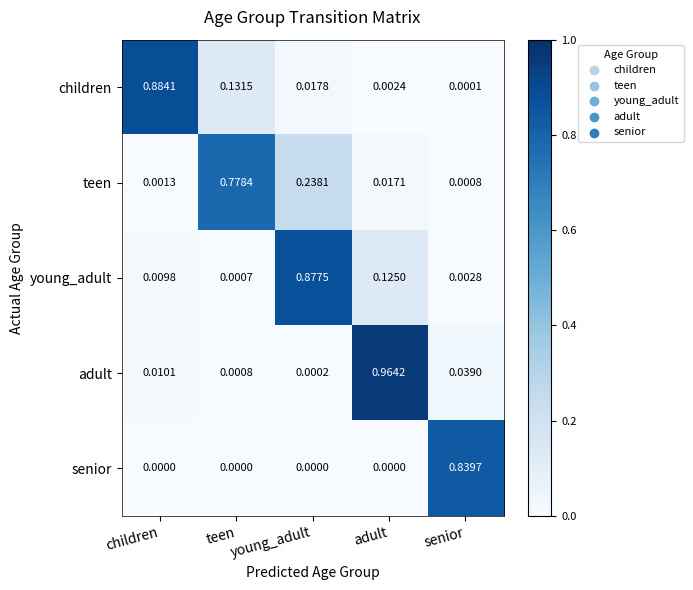

Rank the series by their maximum value, from lowest to highest.

teen, senior, young_adult, children, adult